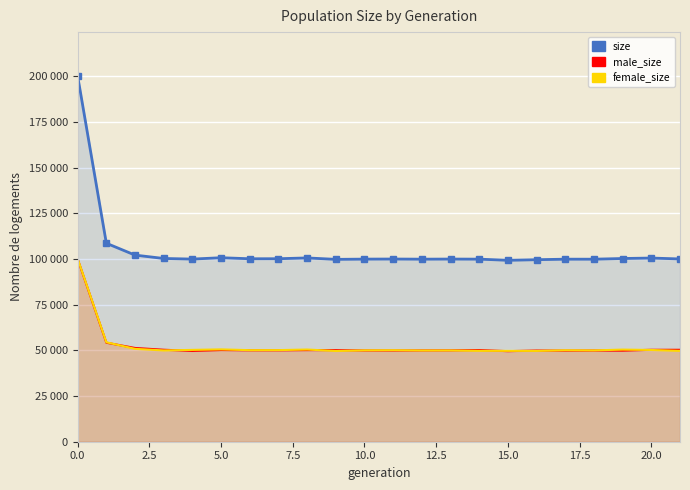

Is the value of size at 16 greater than the value of male_size at 13?

Yes